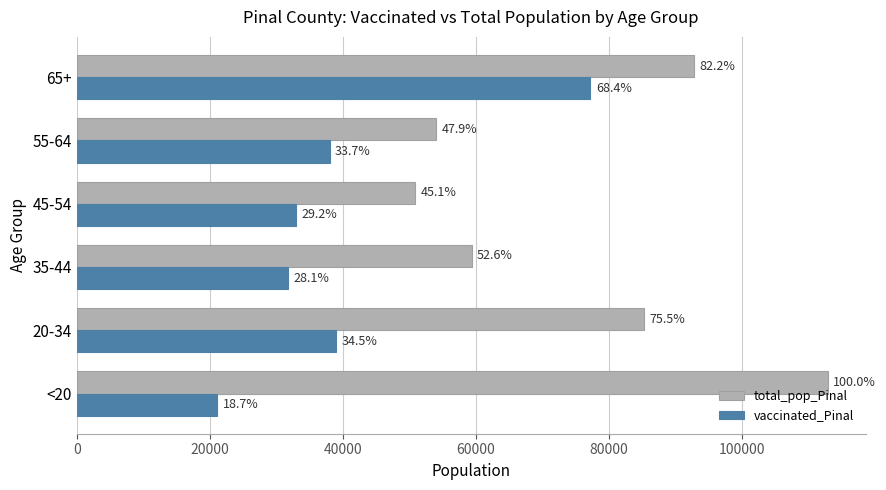

What is the minimum value for total_pop_Pinal?

50883